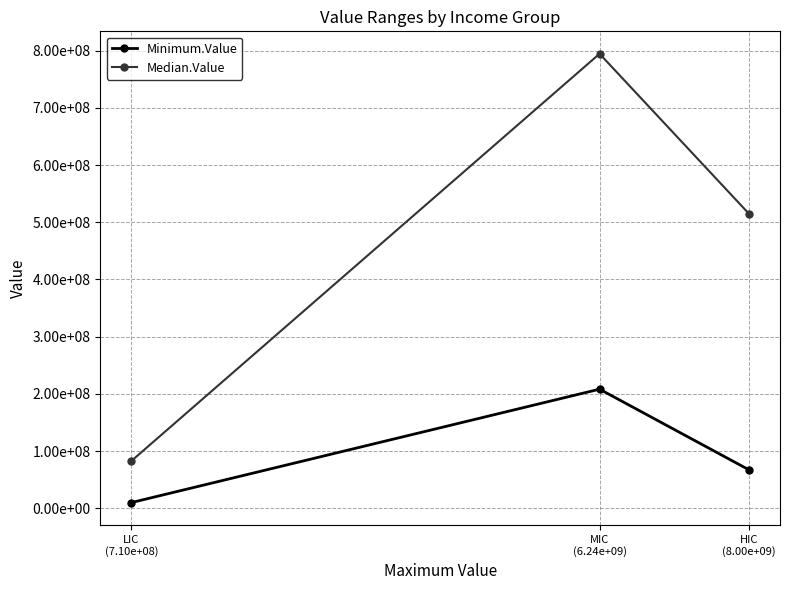

What are all the series names shown in the legend?

Minimum.Value, Median.Value